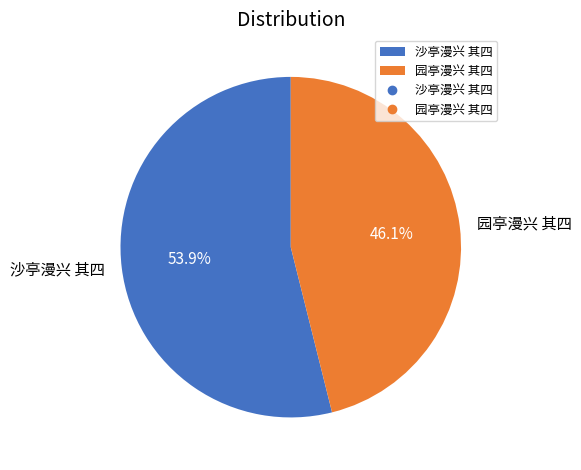

Which slice represents more than half of the pie?

沙亭漫兴 其四